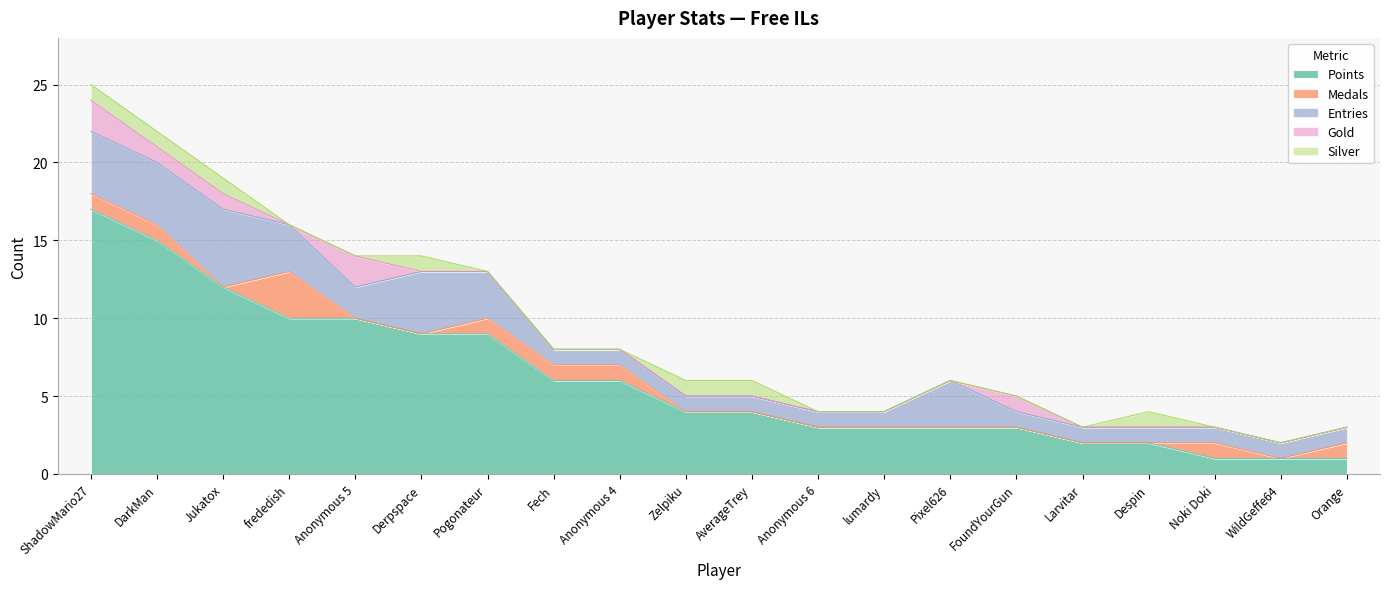

How many interior local valleys does the Entries series have?

1